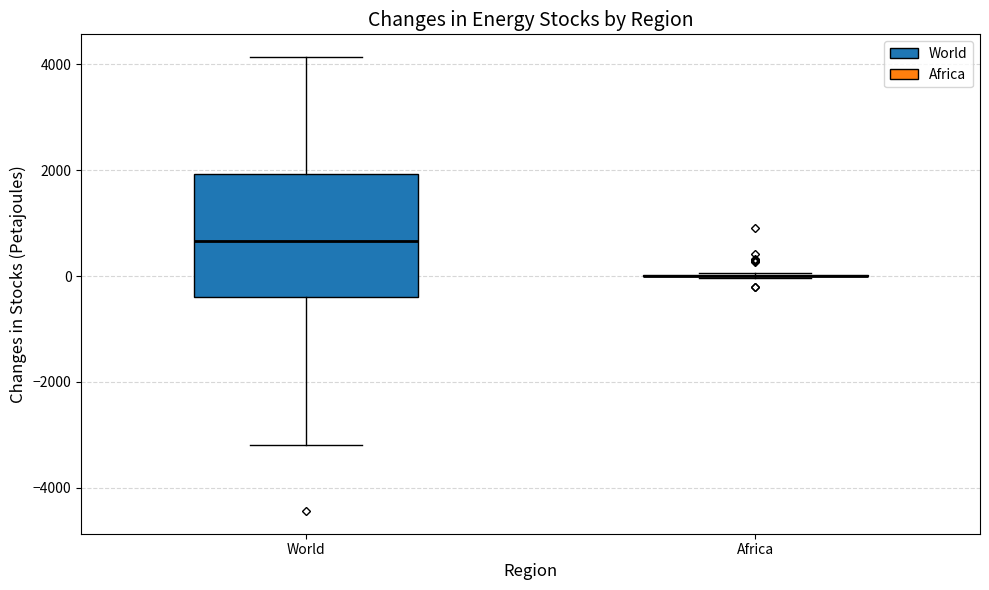

Comparing the boxes themselves (not the whiskers), which one is the tallest?

World